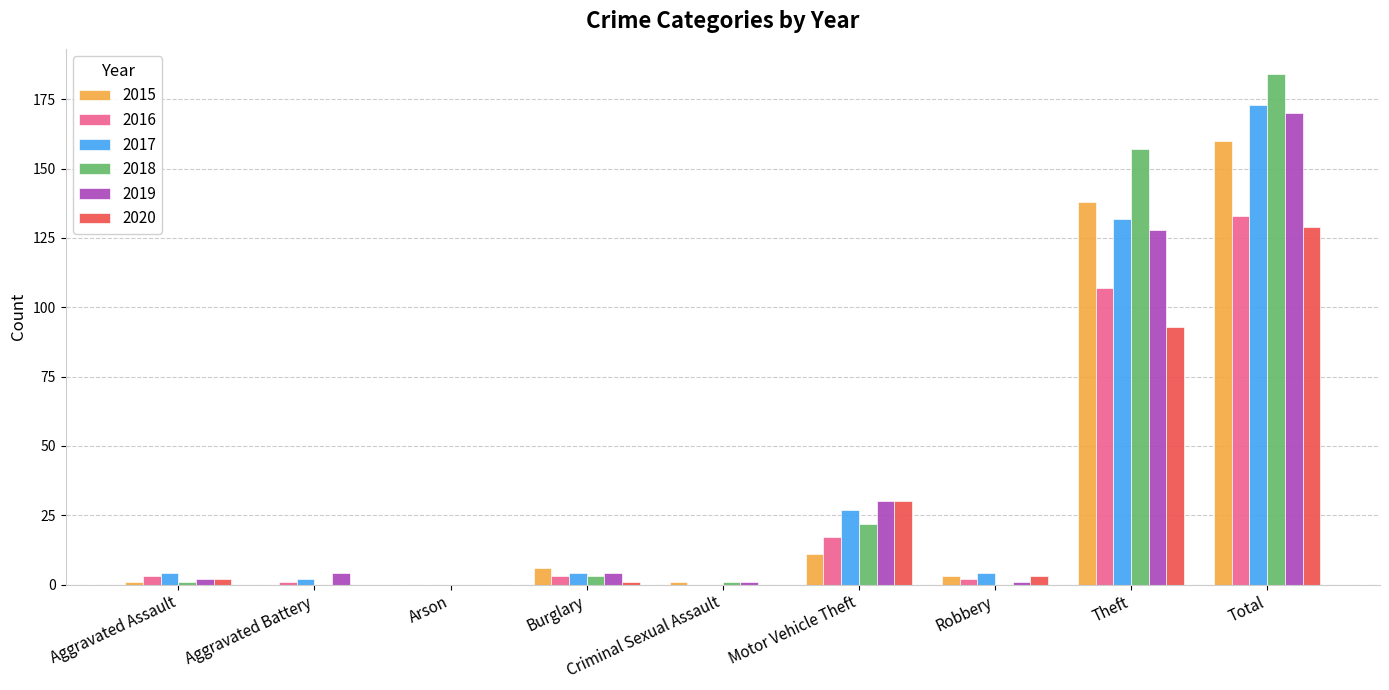

Which label corresponds to the largest value in the chart?

Total